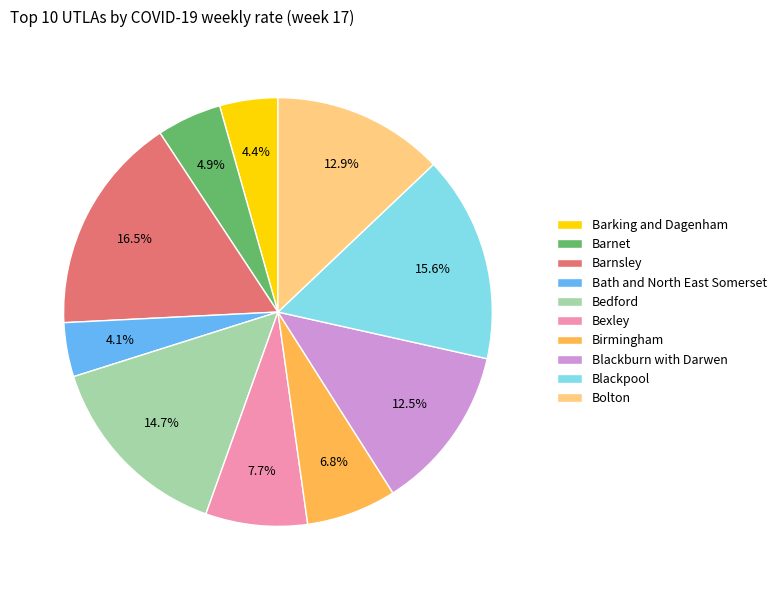

What is the ratio of the value at Blackburn with Darwen to the value at Barking and Dagenham?

2.8